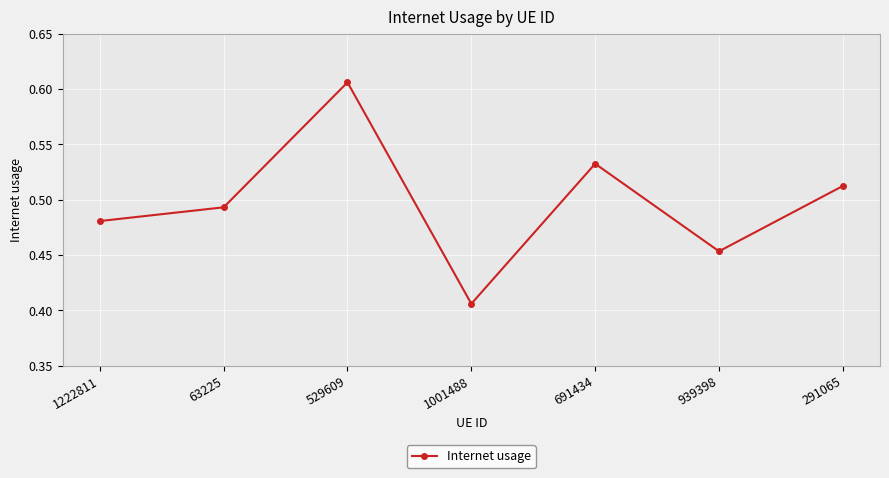

The chart shows a value of 0.2 at 691434. True or false?

False